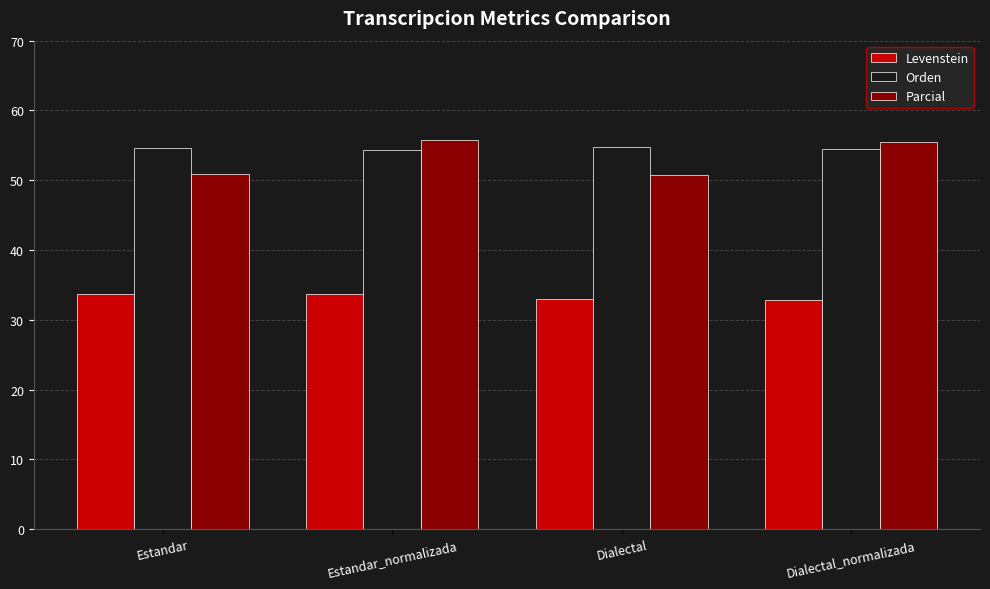

How many distinct data groups are displayed?

3